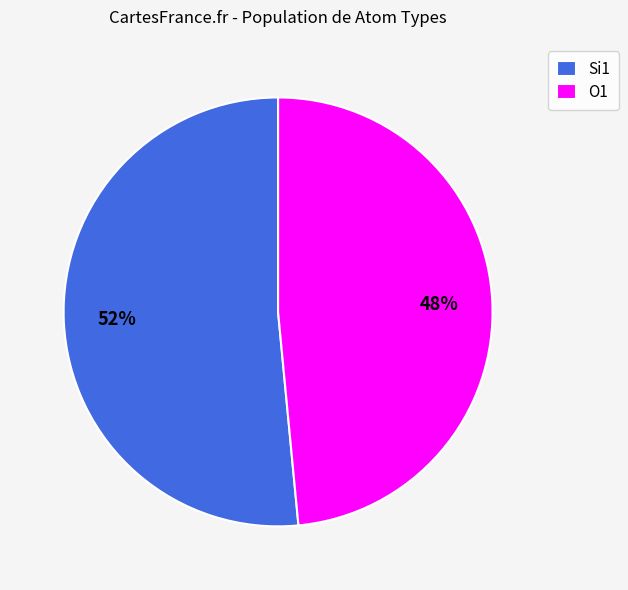

Is there a majority slice in this chart?

Yes